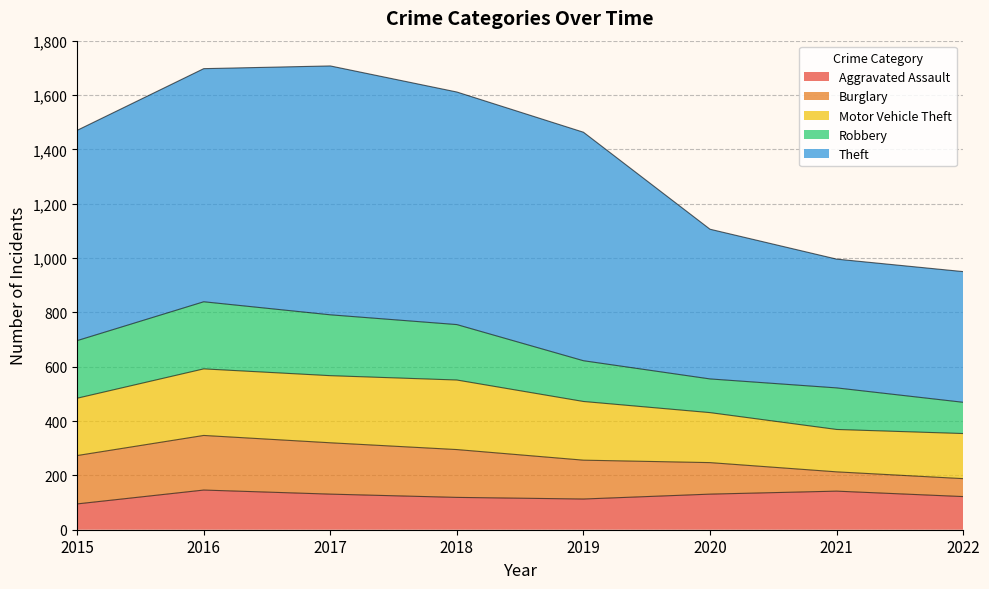

Does the chart have visible grid lines?

Yes